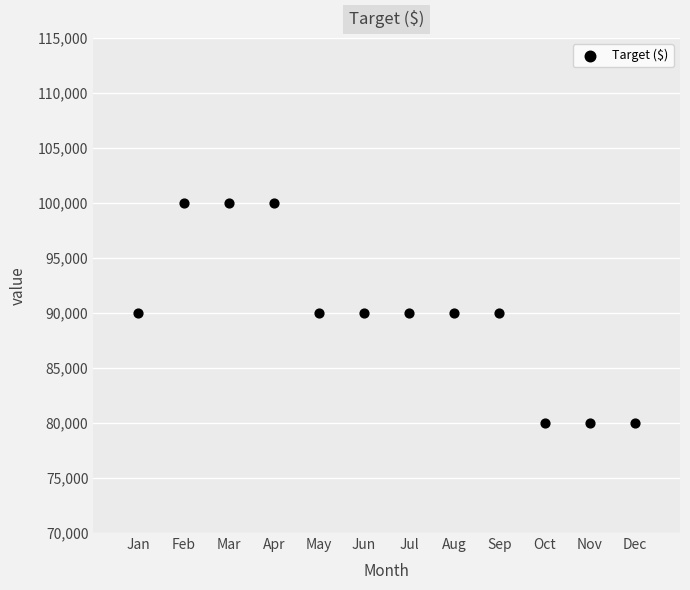

What is the average Y value?

90000